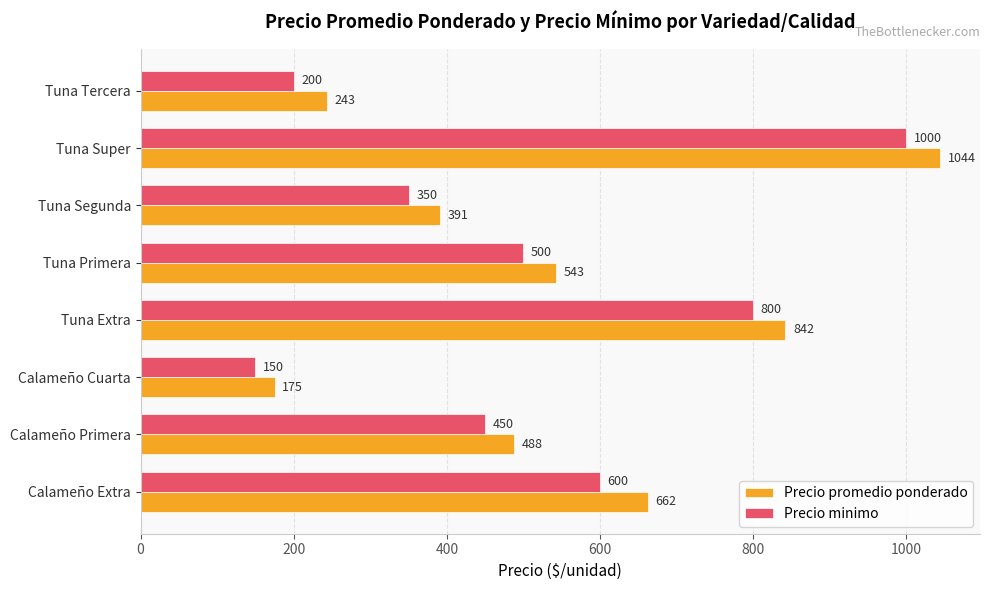

List the series in order of their peak value, lowest first.

Precio minimo, Precio promedio ponderado